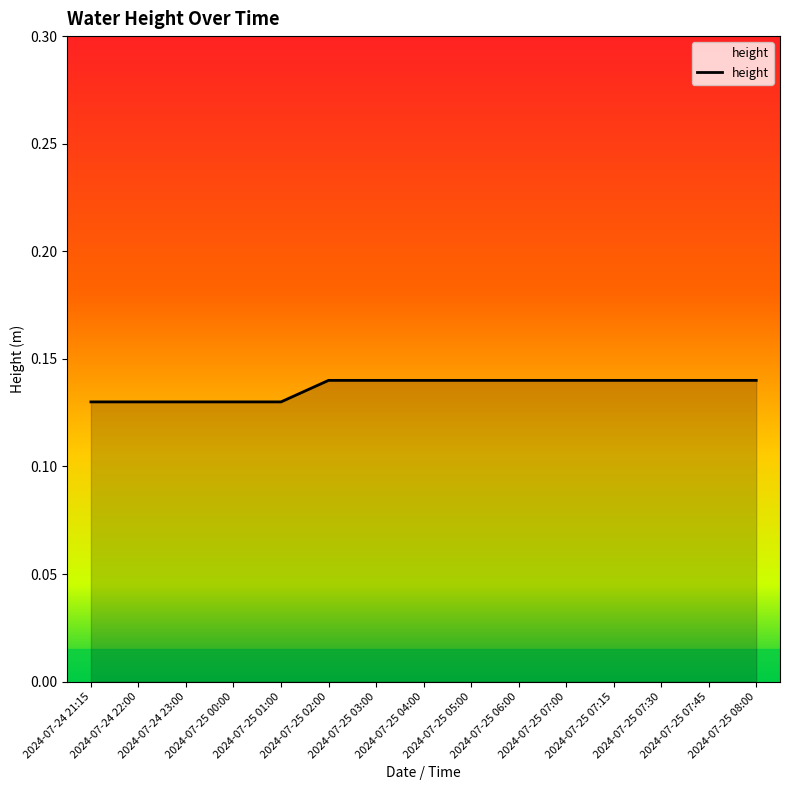

True or false: the data shows 0.1 at 2024-07-25 01:00.

True